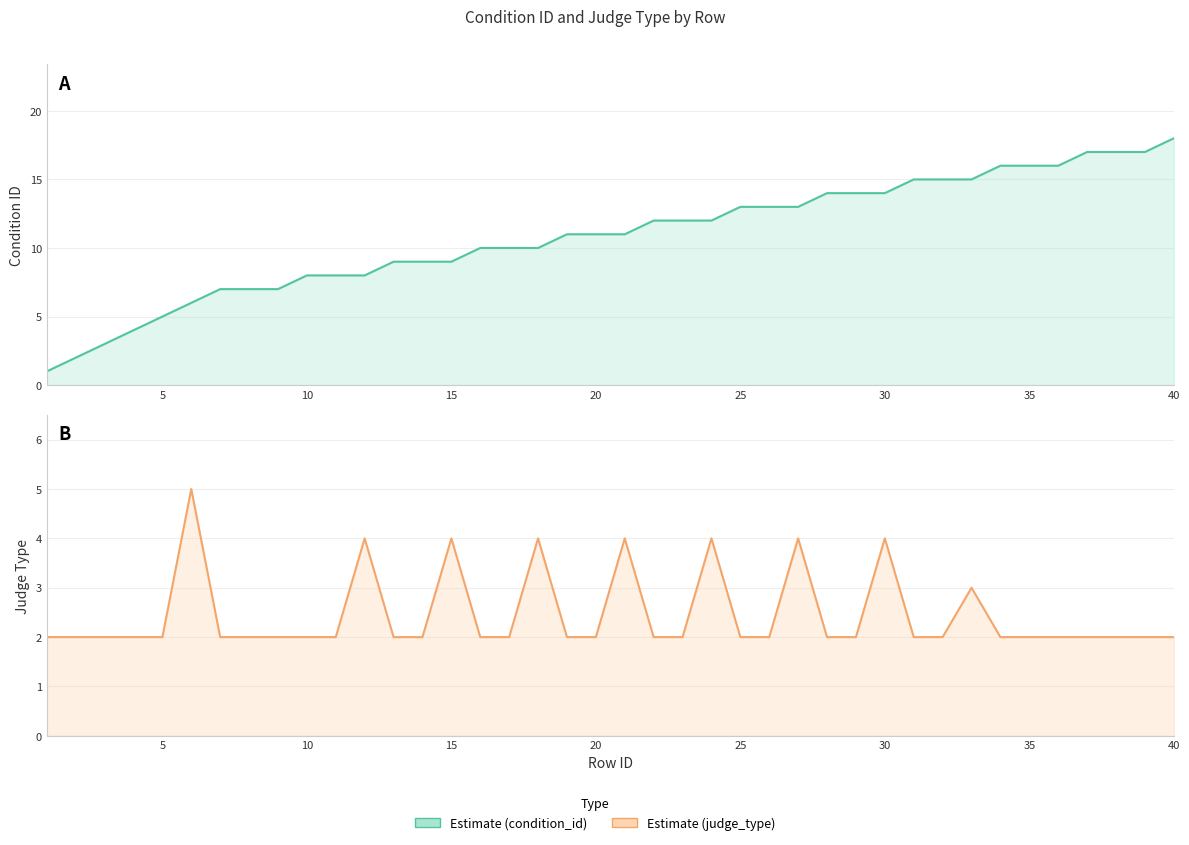

True or false: condition_id has a value of 14 at 30.

True